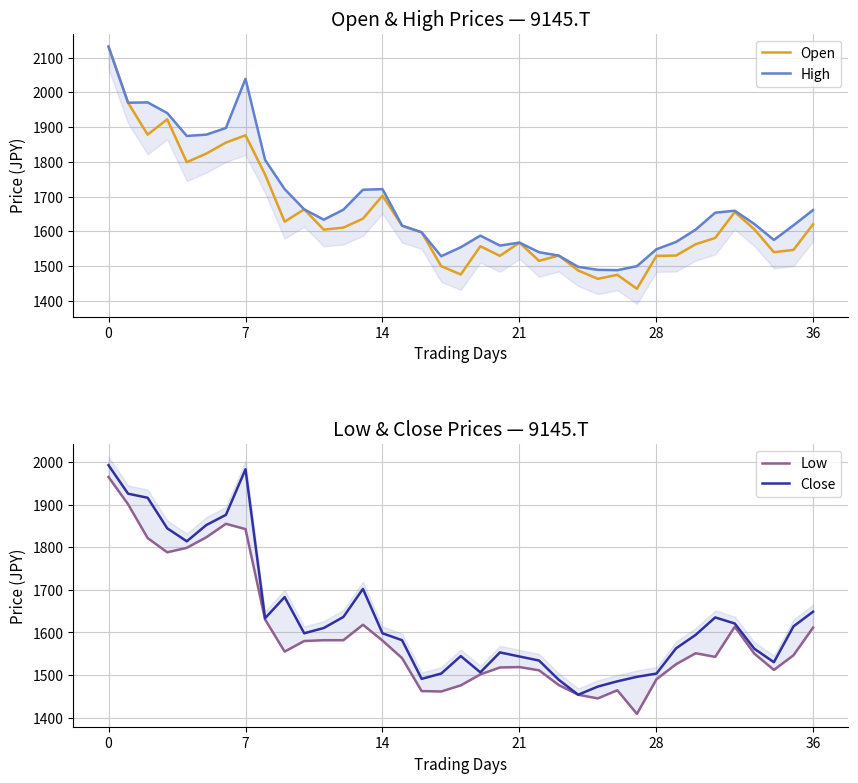

True or false: Open and High cross at least once.

False